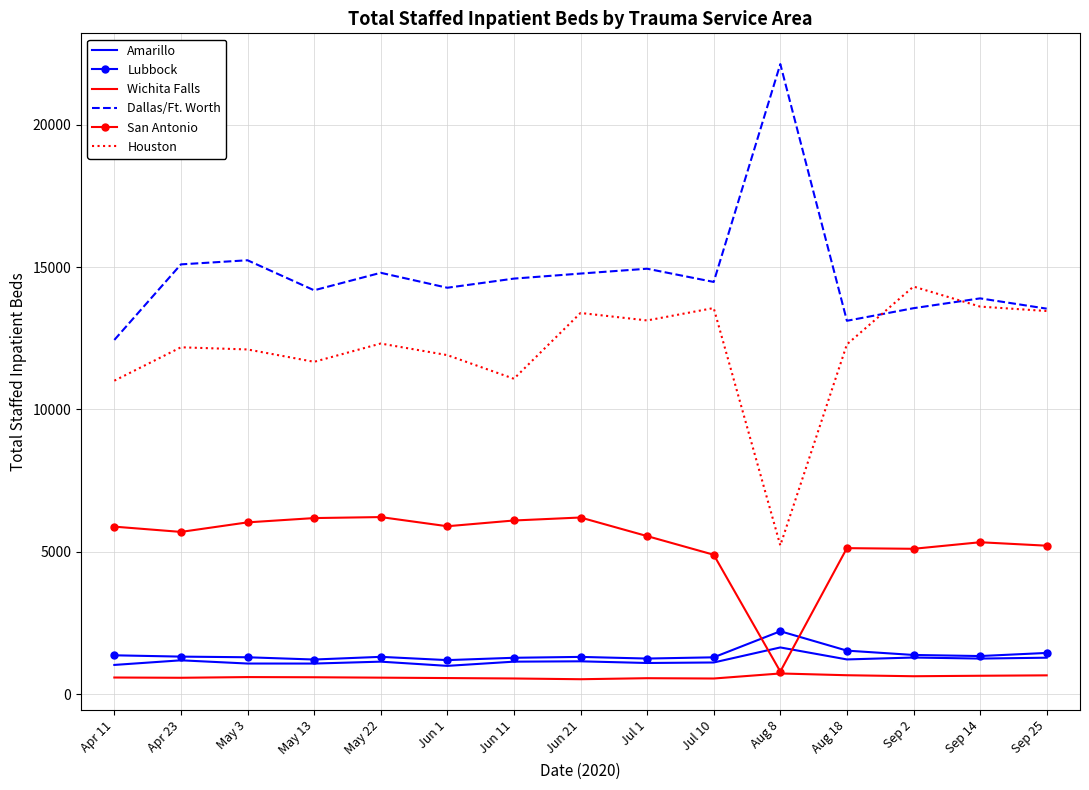

Which category has the highest value in the Dallas/Ft. Worth series?

Aug 8